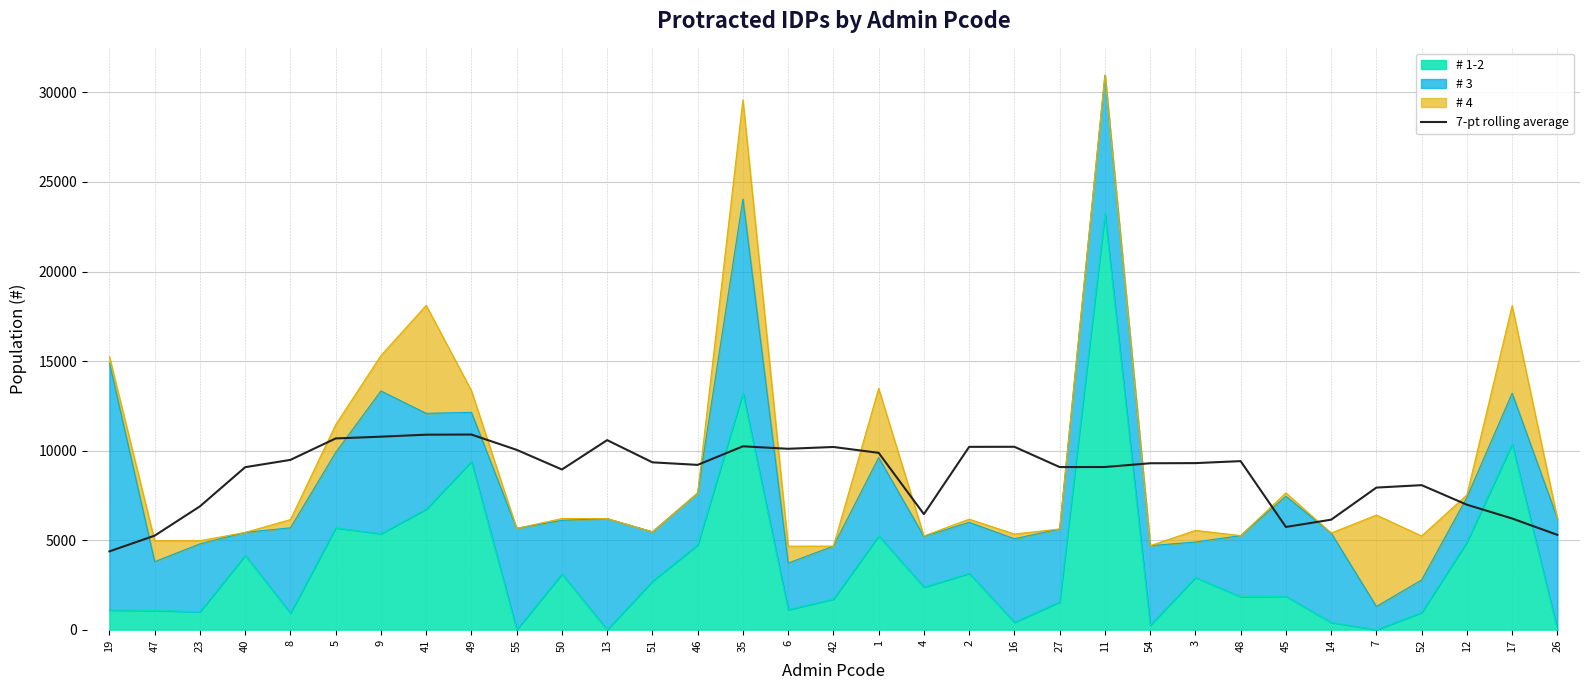

What is the sum of the values at 3 and 26?

14594.3